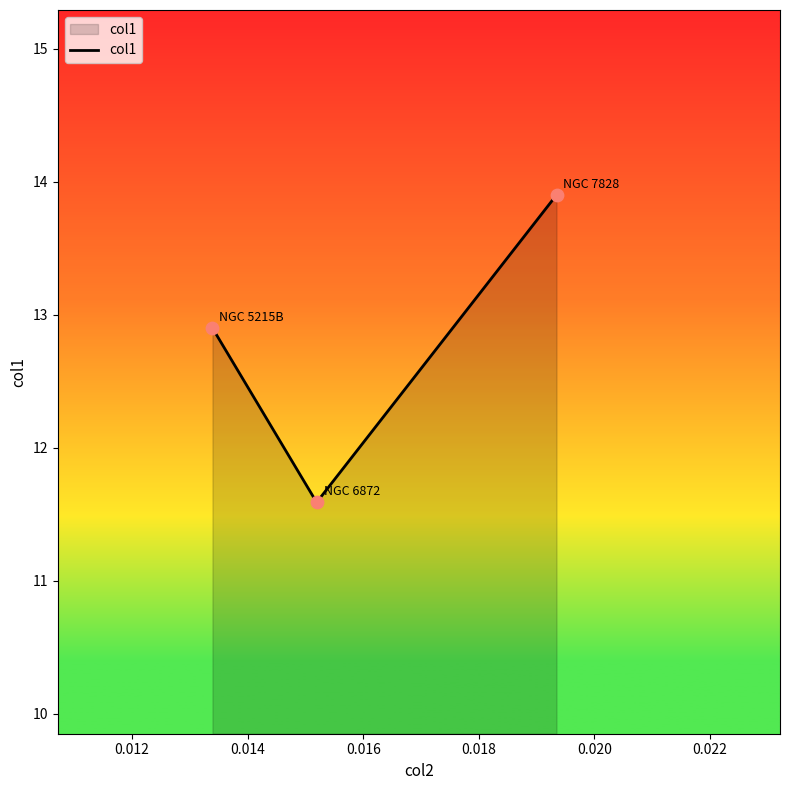

What is the average value?

12.8